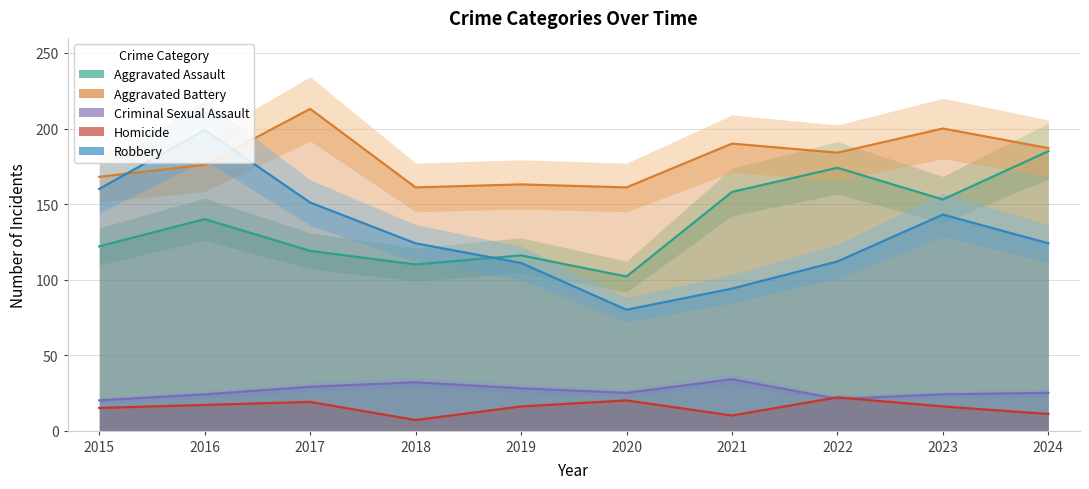

What is the spread (max minus min) of values at 2023?

184